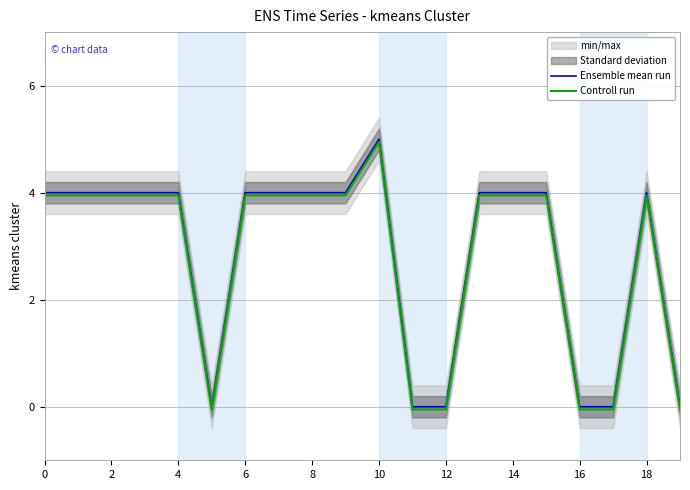

At which label does Ensemble mean run reach its peak?

10